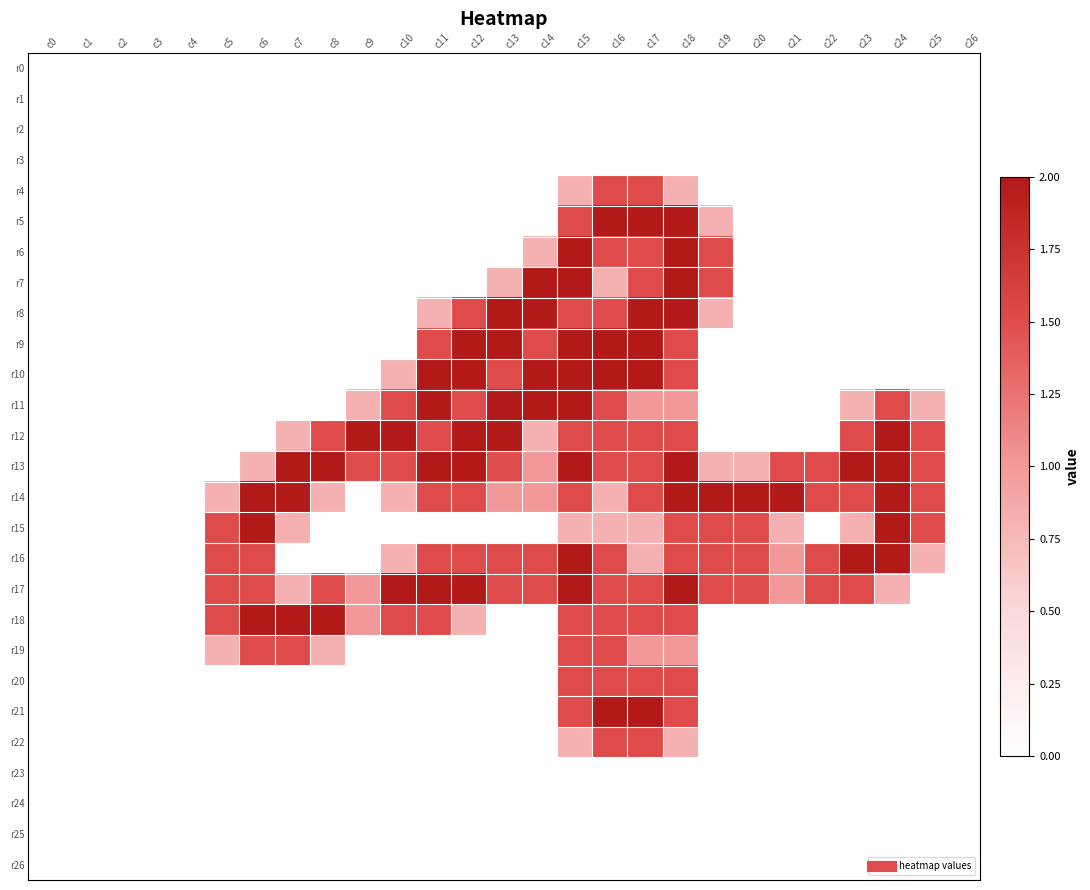

Reading left to right, transcribe all the data shown in this chart.

r0: c0=0.0	c1=0.0	c2=0.0	c3=0.0	c4=0.0	c5=0.0	c6=0.0	c7=0.0	c8=0.0	c9=0.0	c10=0.0	c11=0.0	c12=0.0	c13=0.0	c14=0.0	c15=0.0	c16=0.0	c17=0.0	c18=0.0	c19=0.0	c20=0.0	c21=0.0	c22=0.0	c23=0.0	c24=0.0	c25=0.0	c26=0.0
r1: c0=0.0	c1=0.0	c2=0.0	c3=0.0	c4=0.0	c5=0.0	c6=0.0	c7=0.0	c8=0.0	c9=0.0	c10=0.0	c11=0.0	c12=0.0	c13=0.0	c14=0.0	c15=0.0	c16=0.0	c17=0.0	c18=0.0	c19=0.0	c20=0.0	c21=0.0	c22=0.0	c23=0.0	c24=0.0	c25=0.0	c26=0.0
r2: c0=0.0	c1=0.0	c2=0.0	c3=0.0	c4=0.0	c5=0.0	c6=0.0	c7=0.0	c8=0.0	c9=0.0	c10=0.0	c11=0.0	c12=0.0	c13=0.0	c14=0.0	c15=0.0	c16=0.0	c17=0.0	c18=0.0	c19=0.0	c20=0.0	c21=0.0	c22=0.0	c23=0.0	c24=0.0	c25=0.0	c26=0.0
r3: c0=0.0	c1=0.0	c2=0.0	c3=0.0	c4=0.0	c5=0.0	c6=0.0	c7=0.0	c8=0.0	c9=0.0	c10=0.0	c11=0.0	c12=0.0	c13=0.0	c14=0.0	c15=0.0	c16=0.0	c17=0.0	c18=0.0	c19=0.0	c20=0.0	c21=0.0	c22=0.0	c23=0.0	c24=0.0	c25=0.0	c26=0.0
r4: c0=0.0	c1=0.0	c2=0.0	c3=0.0	c4=0.0	c5=0.0	c6=0.0	c7=0.0	c8=0.0	c9=0.0	c10=0.0	c11=0.0	c12=0.0	c13=0.0	c14=0.0	c15=0.8	c16=1.5	c17=1.5	c18=0.8	c19=0.0	c20=0.0	c21=0.0	c22=0.0	c23=0.0	c24=0.0	c25=0.0	c26=0.0
r5: c0=0.0	c1=0.0	c2=0.0	c3=0.0	c4=0.0	c5=0.0	c6=0.0	c7=0.0	c8=0.0	c9=0.0	c10=0.0	c11=0.0	c12=0.0	c13=0.0	c14=0.0	c15=1.5	c16=2.0	c17=2.0	c18=2.0	c19=0.8	c20=0.0	c21=0.0	c22=0.0	c23=0.0	c24=0.0	c25=0.0	c26=0.0
r6: c0=0.0	c1=0.0	c2=0.0	c3=0.0	c4=0.0	c5=0.0	c6=0.0	c7=0.0	c8=0.0	c9=0.0	c10=0.0	c11=0.0	c12=0.0	c13=0.0	c14=0.8	c15=2.0	c16=1.5	c17=1.5	c18=2.0	c19=1.5	c20=0.0	c21=0.0	c22=0.0	c23=0.0	c24=0.0	c25=0.0	c26=0.0
r7: c0=0.0	c1=0.0	c2=0.0	c3=0.0	c4=0.0	c5=0.0	c6=0.0	c7=0.0	c8=0.0	c9=0.0	c10=0.0	c11=0.0	c12=0.0	c13=0.8	c14=2.0	c15=2.0	c16=0.8	c17=1.5	c18=2.0	c19=1.5	c20=0.0	c21=0.0	c22=0.0	c23=0.0	c24=0.0	c25=0.0	c26=0.0
r8: c0=0.0	c1=0.0	c2=0.0	c3=0.0	c4=0.0	c5=0.0	c6=0.0	c7=0.0	c8=0.0	c9=0.0	c10=0.0	c11=0.8	c12=1.5	c13=2.0	c14=2.0	c15=1.5	c16=1.5	c17=2.0	c18=2.0	c19=0.8	c20=0.0	c21=0.0	c22=0.0	c23=0.0	c24=0.0	c25=0.0	c26=0.0
r9: c0=0.0	c1=0.0	c2=0.0	c3=0.0	c4=0.0	c5=0.0	c6=0.0	c7=0.0	c8=0.0	c9=0.0	c10=0.0	c11=1.5	c12=2.0	c13=2.0	c14=1.5	c15=2.0	c16=2.0	c17=2.0	c18=1.5	c19=0.0	c20=0.0	c21=0.0	c22=0.0	c23=0.0	c24=0.0	c25=0.0	c26=0.0
r10: c0=0.0	c1=0.0	c2=0.0	c3=0.0	c4=0.0	c5=0.0	c6=0.0	c7=0.0	c8=0.0	c9=0.0	c10=0.8	c11=2.0	c12=2.0	c13=1.5	c14=2.0	c15=2.0	c16=2.0	c17=2.0	c18=1.5	c19=0.0	c20=0.0	c21=0.0	c22=0.0	c23=0.0	c24=0.0	c25=0.0	c26=0.0
r11: c0=0.0	c1=0.0	c2=0.0	c3=0.0	c4=0.0	c5=0.0	c6=0.0	c7=0.0	c8=0.0	c9=0.8	c10=1.5	c11=2.0	c12=1.5	c13=2.0	c14=2.0	c15=2.0	c16=1.5	c17=1.0	c18=1.0	c19=0.0	c20=0.0	c21=0.0	c22=0.0	c23=0.8	c24=1.5	c25=0.8	c26=0.0
r12: c0=0.0	c1=0.0	c2=0.0	c3=0.0	c4=0.0	c5=0.0	c6=0.0	c7=0.8	c8=1.5	c9=2.0	c10=2.0	c11=1.5	c12=2.0	c13=2.0	c14=0.8	c15=1.5	c16=1.5	c17=1.5	c18=1.5	c19=0.0	c20=0.0	c21=0.0	c22=0.0	c23=1.5	c24=2.0	c25=1.5	c26=0.0
r13: c0=0.0	c1=0.0	c2=0.0	c3=0.0	c4=0.0	c5=0.0	c6=0.8	c7=2.0	c8=2.0	c9=1.5	c10=1.5	c11=2.0	c12=2.0	c13=1.5	c14=1.0	c15=2.0	c16=1.5	c17=1.5	c18=2.0	c19=0.8	c20=0.8	c21=1.5	c22=1.5	c23=2.0	c24=2.0	c25=1.5	c26=0.0
r14: c0=0.0	c1=0.0	c2=0.0	c3=0.0	c4=0.0	c5=0.8	c6=2.0	c7=2.0	c8=0.8	c9=0.0	c10=0.8	c11=1.5	c12=1.5	c13=1.0	c14=1.0	c15=1.5	c16=0.8	c17=1.5	c18=2.0	c19=2.0	c20=2.0	c21=2.0	c22=1.5	c23=1.5	c24=2.0	c25=1.5	c26=0.0
r15: c0=0.0	c1=0.0	c2=0.0	c3=0.0	c4=0.0	c5=1.5	c6=2.0	c7=0.8	c8=0.0	c9=0.0	c10=0.0	c11=0.0	c12=0.0	c13=0.0	c14=0.0	c15=0.8	c16=0.8	c17=0.8	c18=1.5	c19=1.5	c20=1.5	c21=0.8	c22=0.0	c23=0.8	c24=2.0	c25=1.5	c26=0.0
r16: c0=0.0	c1=0.0	c2=0.0	c3=0.0	c4=0.0	c5=1.5	c6=1.5	c7=0.0	c8=0.0	c9=0.0	c10=0.8	c11=1.5	c12=1.5	c13=1.5	c14=1.5	c15=2.0	c16=1.5	c17=0.8	c18=1.5	c19=1.5	c20=1.5	c21=1.0	c22=1.5	c23=2.0	c24=2.0	c25=0.8	c26=0.0
r17: c0=0.0	c1=0.0	c2=0.0	c3=0.0	c4=0.0	c5=1.5	c6=1.5	c7=0.8	c8=1.5	c9=1.0	c10=2.0	c11=2.0	c12=2.0	c13=1.5	c14=1.5	c15=2.0	c16=1.5	c17=1.5	c18=2.0	c19=1.5	c20=1.5	c21=1.0	c22=1.5	c23=1.5	c24=0.8	c25=0.0	c26=0.0
r18: c0=0.0	c1=0.0	c2=0.0	c3=0.0	c4=0.0	c5=1.5	c6=2.0	c7=2.0	c8=2.0	c9=1.0	c10=1.5	c11=1.5	c12=0.8	c13=0.0	c14=0.0	c15=1.5	c16=1.5	c17=1.5	c18=1.5	c19=0.0	c20=0.0	c21=0.0	c22=0.0	c23=0.0	c24=0.0	c25=0.0	c26=0.0
r19: c0=0.0	c1=0.0	c2=0.0	c3=0.0	c4=0.0	c5=0.8	c6=1.5	c7=1.5	c8=0.8	c9=0.0	c10=0.0	c11=0.0	c12=0.0	c13=0.0	c14=0.0	c15=1.5	c16=1.5	c17=1.0	c18=1.0	c19=0.0	c20=0.0	c21=0.0	c22=0.0	c23=0.0	c24=0.0	c25=0.0	c26=0.0
r20: c0=0.0	c1=0.0	c2=0.0	c3=0.0	c4=0.0	c5=0.0	c6=0.0	c7=0.0	c8=0.0	c9=0.0	c10=0.0	c11=0.0	c12=0.0	c13=0.0	c14=0.0	c15=1.5	c16=1.5	c17=1.5	c18=1.5	c19=0.0	c20=0.0	c21=0.0	c22=0.0	c23=0.0	c24=0.0	c25=0.0	c26=0.0
r21: c0=0.0	c1=0.0	c2=0.0	c3=0.0	c4=0.0	c5=0.0	c6=0.0	c7=0.0	c8=0.0	c9=0.0	c10=0.0	c11=0.0	c12=0.0	c13=0.0	c14=0.0	c15=1.5	c16=2.0	c17=2.0	c18=1.5	c19=0.0	c20=0.0	c21=0.0	c22=0.0	c23=0.0	c24=0.0	c25=0.0	c26=0.0
r22: c0=0.0	c1=0.0	c2=0.0	c3=0.0	c4=0.0	c5=0.0	c6=0.0	c7=0.0	c8=0.0	c9=0.0	c10=0.0	c11=0.0	c12=0.0	c13=0.0	c14=0.0	c15=0.8	c16=1.5	c17=1.5	c18=0.8	c19=0.0	c20=0.0	c21=0.0	c22=0.0	c23=0.0	c24=0.0	c25=0.0	c26=0.0
r23: c0=0.0	c1=0.0	c2=0.0	c3=0.0	c4=0.0	c5=0.0	c6=0.0	c7=0.0	c8=0.0	c9=0.0	c10=0.0	c11=0.0	c12=0.0	c13=0.0	c14=0.0	c15=0.0	c16=0.0	c17=0.0	c18=0.0	c19=0.0	c20=0.0	c21=0.0	c22=0.0	c23=0.0	c24=0.0	c25=0.0	c26=0.0
r24: c0=0.0	c1=0.0	c2=0.0	c3=0.0	c4=0.0	c5=0.0	c6=0.0	c7=0.0	c8=0.0	c9=0.0	c10=0.0	c11=0.0	c12=0.0	c13=0.0	c14=0.0	c15=0.0	c16=0.0	c17=0.0	c18=0.0	c19=0.0	c20=0.0	c21=0.0	c22=0.0	c23=0.0	c24=0.0	c25=0.0	c26=0.0
r25: c0=0.0	c1=0.0	c2=0.0	c3=0.0	c4=0.0	c5=0.0	c6=0.0	c7=0.0	c8=0.0	c9=0.0	c10=0.0	c11=0.0	c12=0.0	c13=0.0	c14=0.0	c15=0.0	c16=0.0	c17=0.0	c18=0.0	c19=0.0	c20=0.0	c21=0.0	c22=0.0	c23=0.0	c24=0.0	c25=0.0	c26=0.0
r26: c0=0.0	c1=0.0	c2=0.0	c3=0.0	c4=0.0	c5=0.0	c6=0.0	c7=0.0	c8=0.0	c9=0.0	c10=0.0	c11=0.0	c12=0.0	c13=0.0	c14=0.0	c15=0.0	c16=0.0	c17=0.0	c18=0.0	c19=0.0	c20=0.0	c21=0.0	c22=0.0	c23=0.0	c24=0.0	c25=0.0	c26=0.0